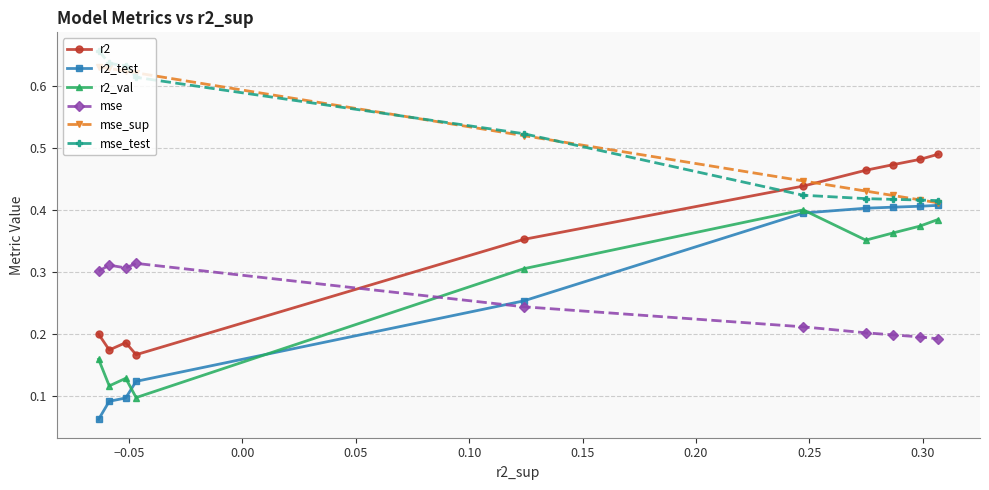

True or false: r2 and r2_val intersect in this chart.

False